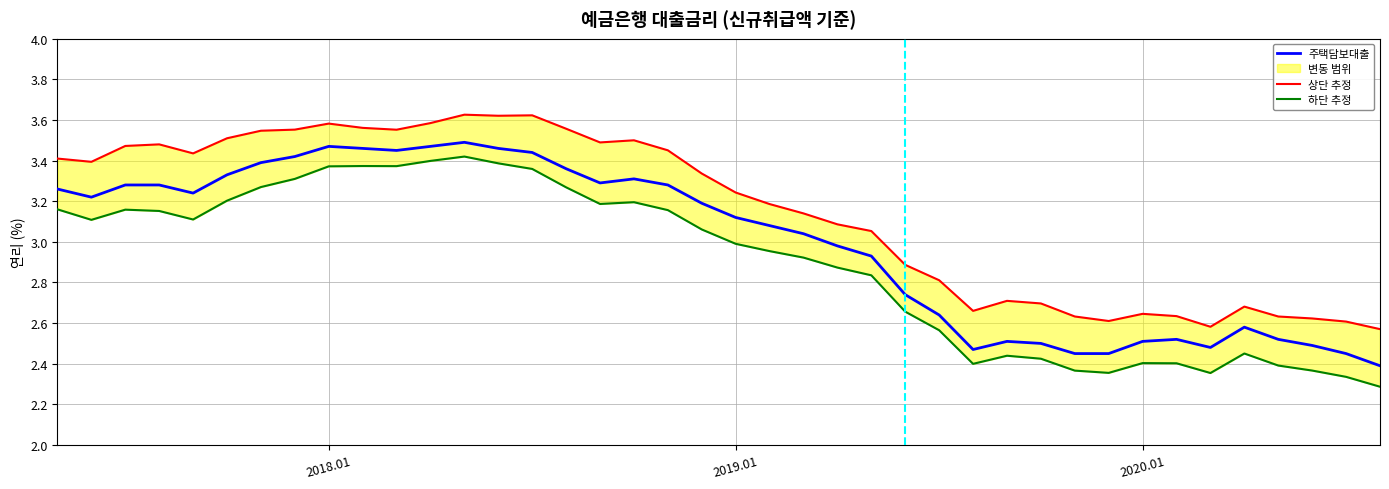

At which label is the value closest to 2?

202008